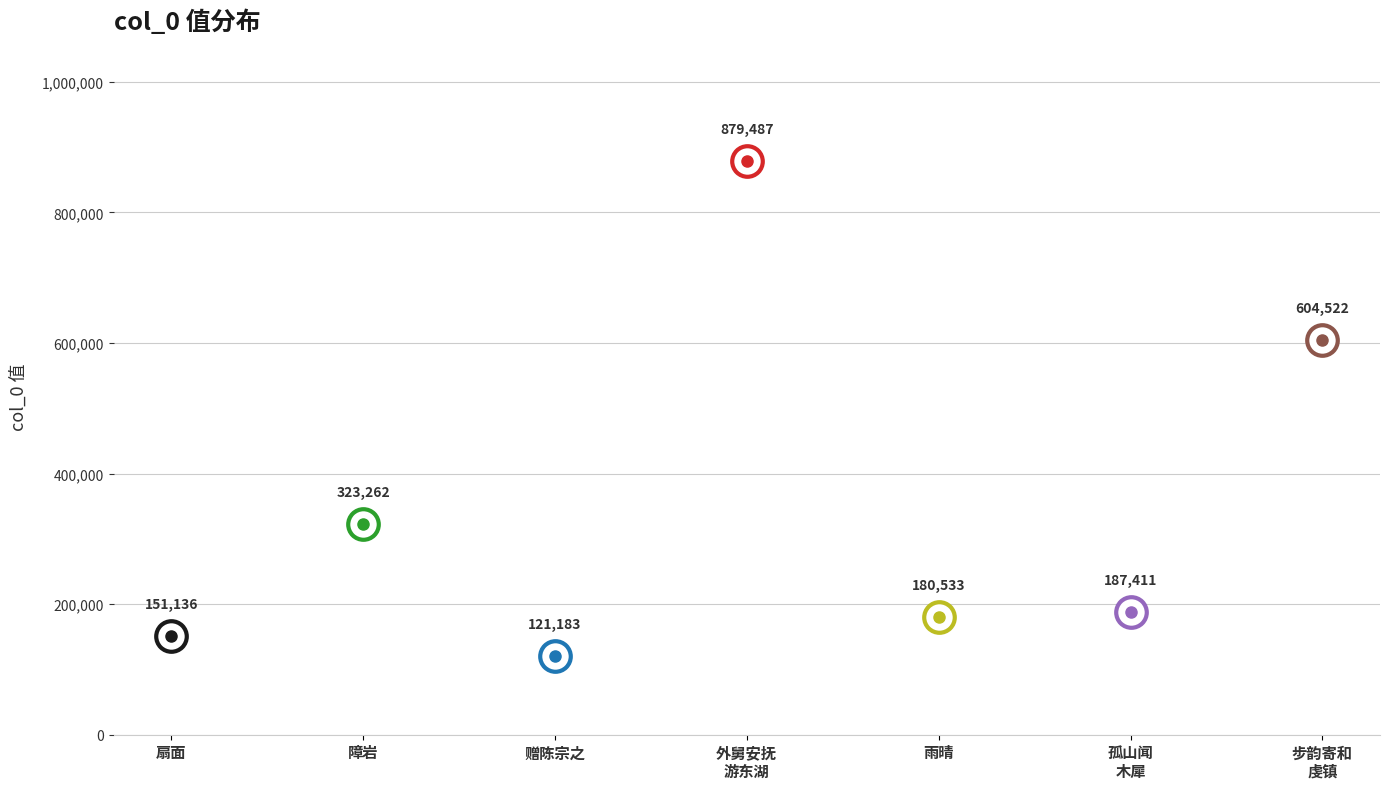

Reading left to right, transcribe all the data shown in this chart.

扇面·清似山栀馥似兰=151136	障岩·岩如法吏面清泠=323262	赠陈宗之·经营一室面清波=121183	外舅安抚游东湖一联云润衣红湿池荷雨拂面清泠槛竹风即席令足成之=879487	雨晴·天缺西南江面清=180533	孤山闻木犀·湖面清风拂酒杯=187411	步韵寄和虔镇唐美承中丞见贻便面清夜闻琴诗=604522